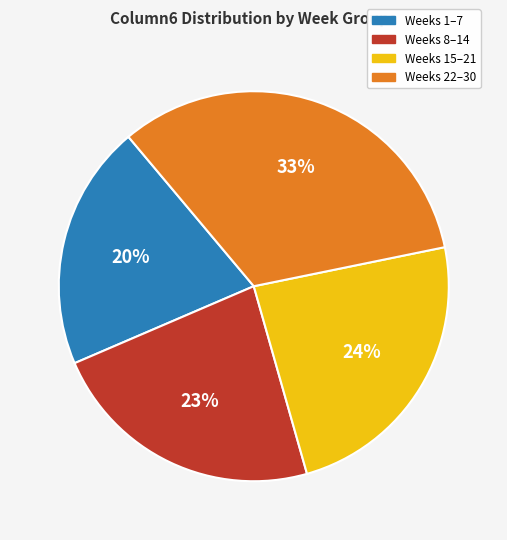

Is there a majority slice in this chart?

No